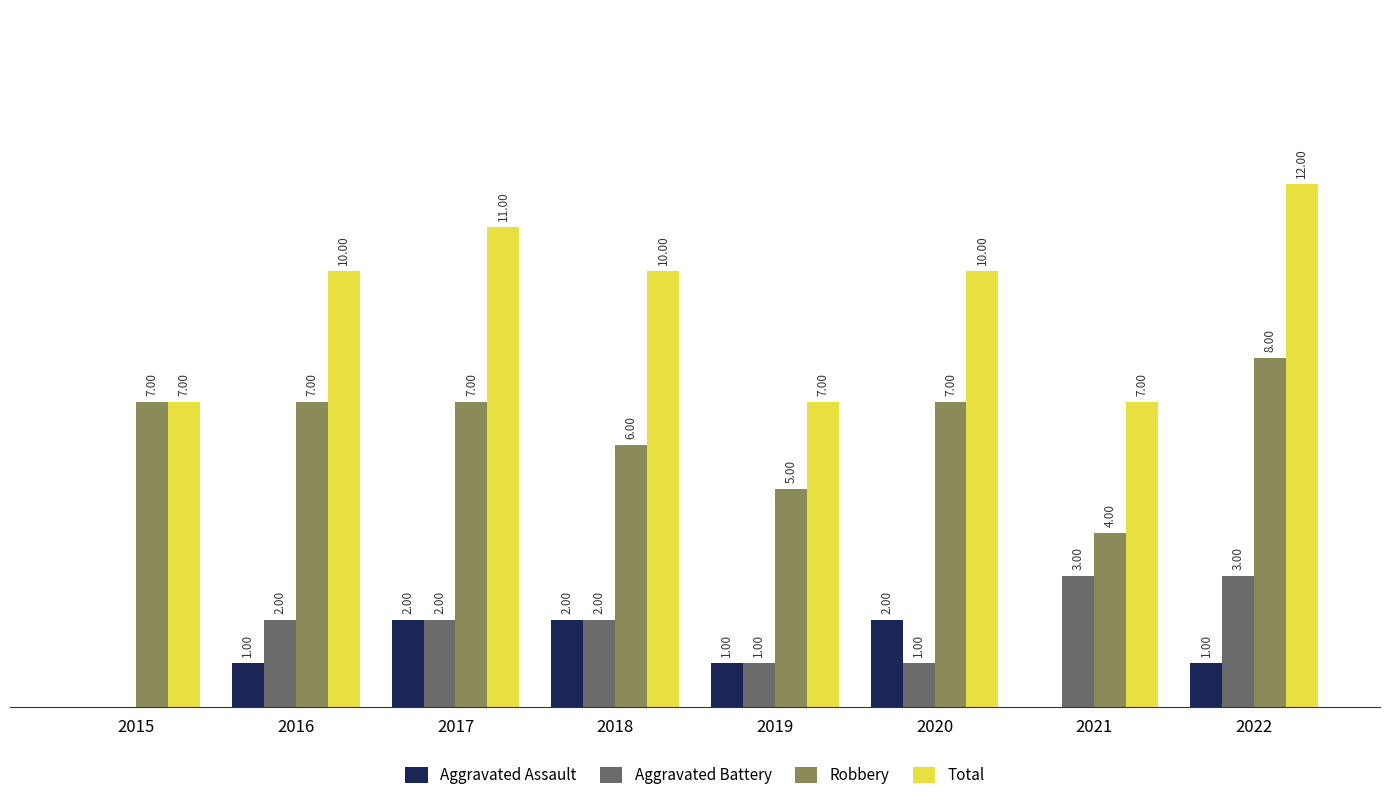

Between 2017 and 2021, which series saw the biggest shift?

Total